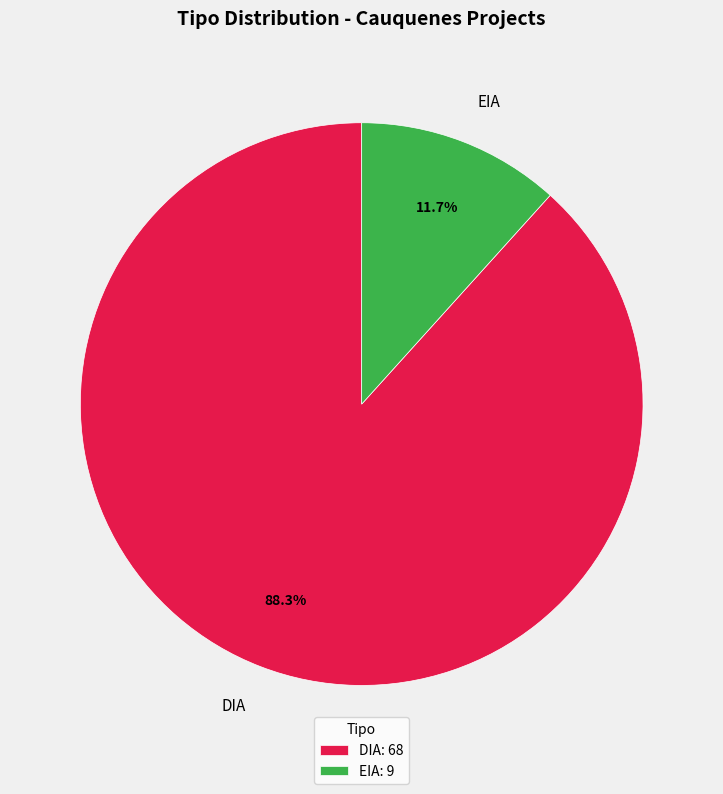

True or false: EIA accounts for 22% of the total.

False